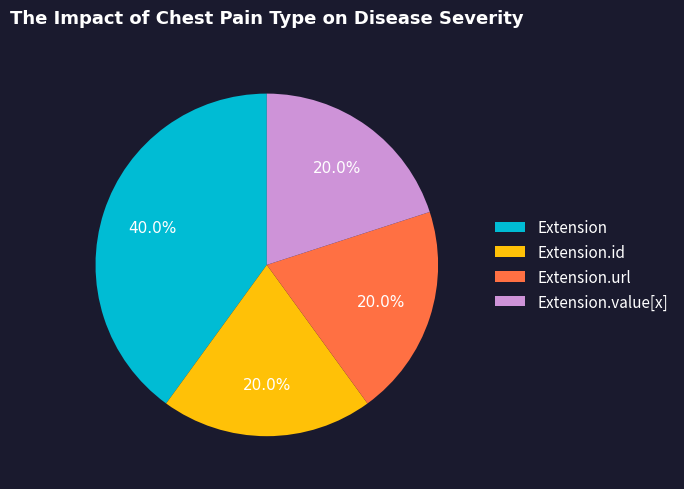

To the nearest percent, what portion does Extension.url represent?

20%